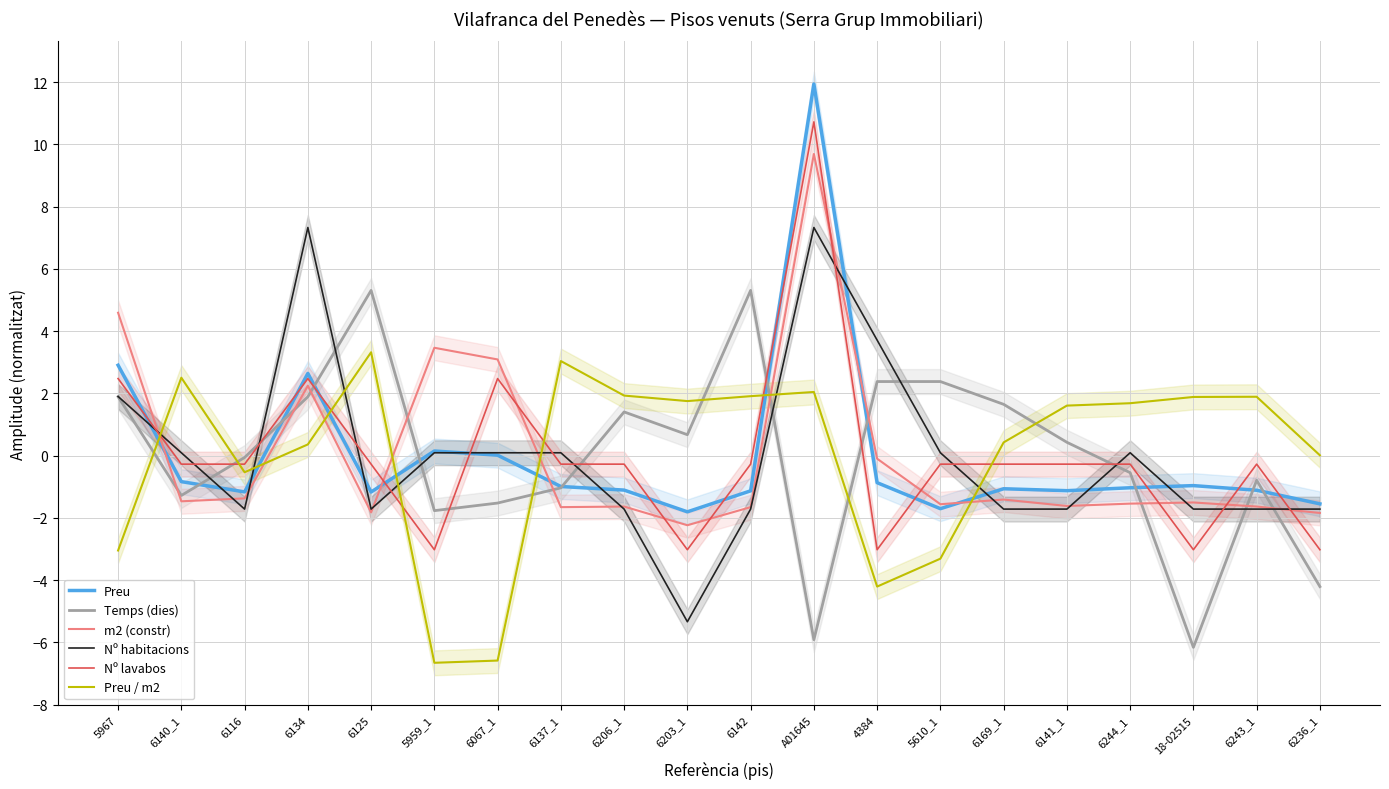

List the labels in order of m2 (constr) value, largest first.

A01645, 5967, 5959_1, 6067_1, 6134, 4384, 6116, 6169_1, 6140_1, 18-02515, 6244_1, 5610_1, 6141_1, 6206_1, 6243_1, 6137_1, 6142, 6125, 6236_1, 6203_1